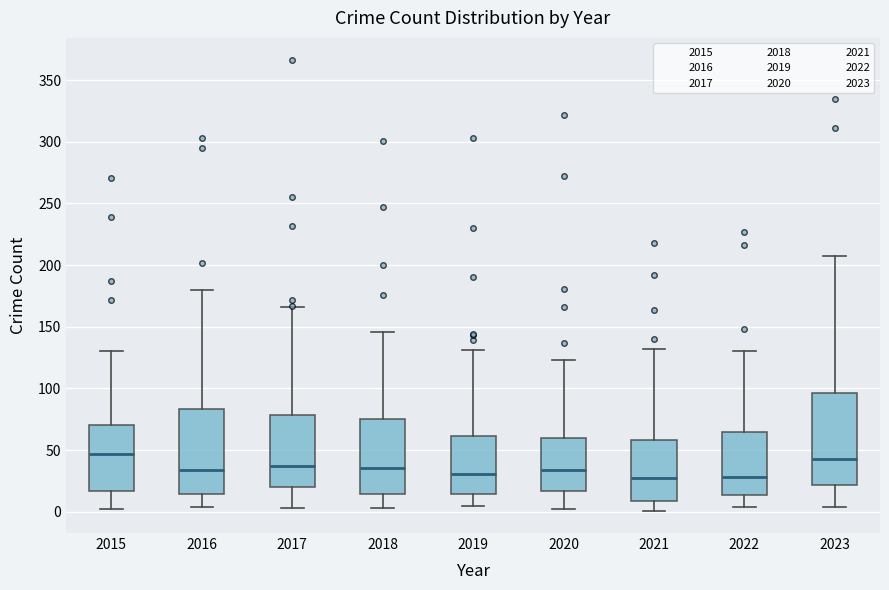

Where does the lower whisker of the box at x = 2023 end on the y-axis? The values are not printed on the chart, so give them approximately, as read against the axis.

5